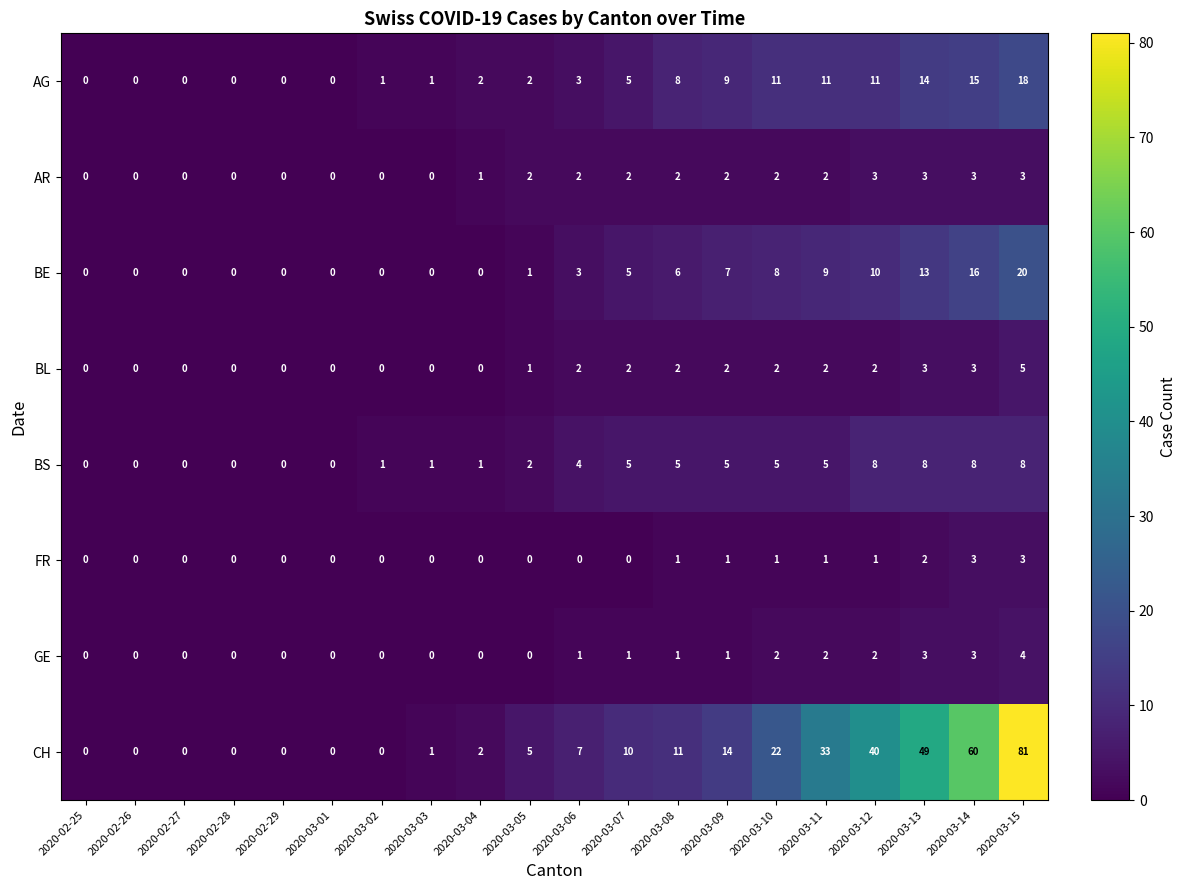

What is the sum of all AG values?

111